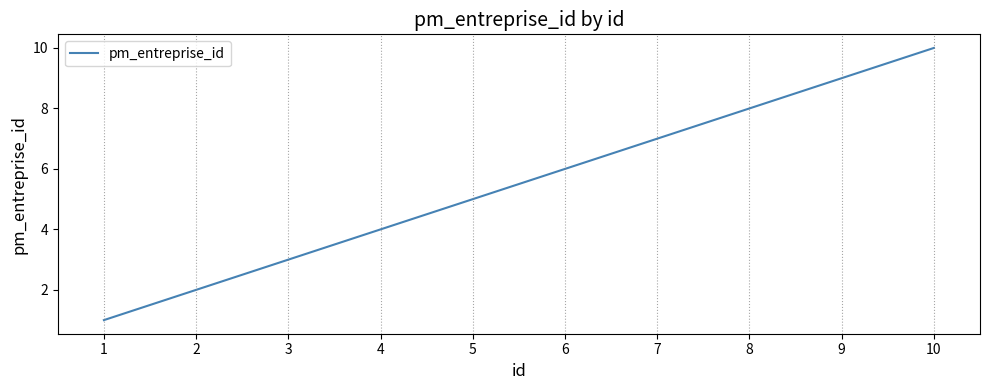

How many values are between 3 and 8?

6